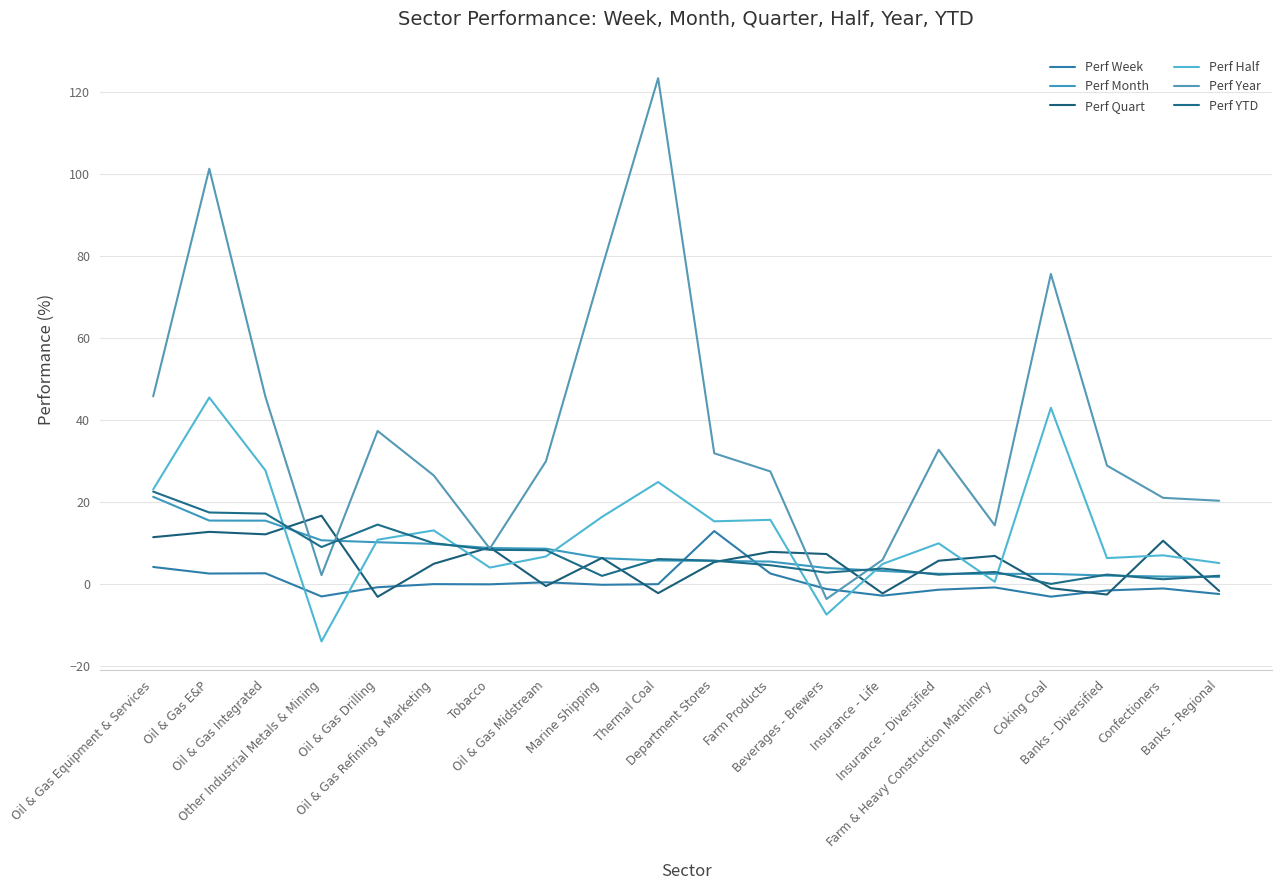

Where is Perf Year nearest to the value 59?

Oil & Gas Equipment & Services